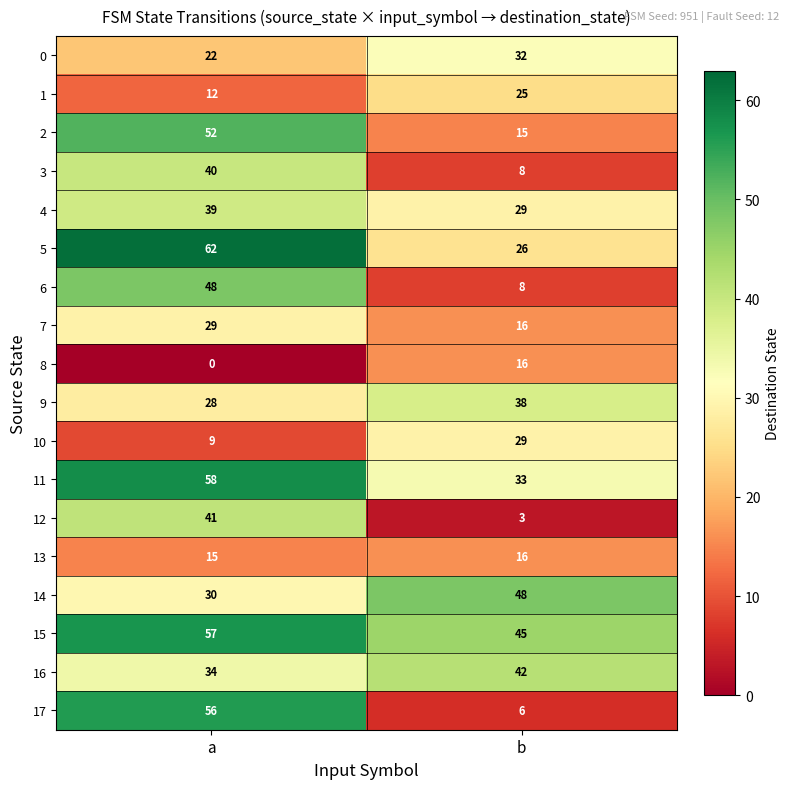

Which series has the largest range (max minus min)?

17